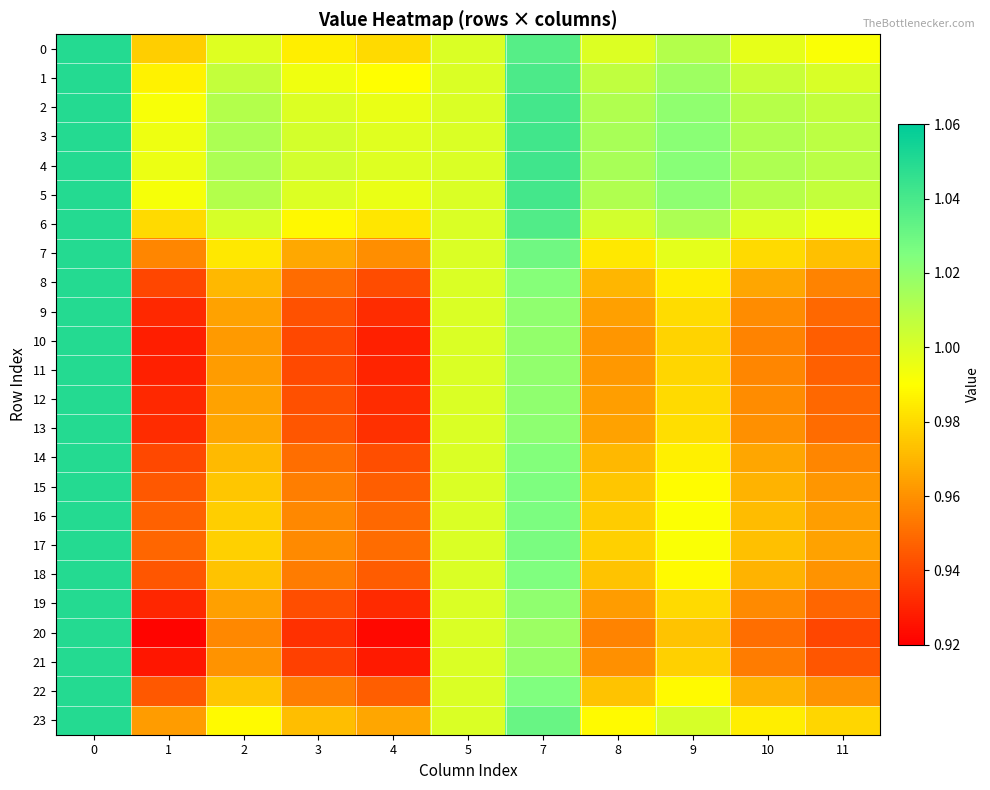

Rank the series by their maximum value, from lowest to highest.

0, 1, 2, 3, 4, 5, 6, 7, 8, 9, 10, 11, 12, 13, 14, 15, 16, 17, 18, 19, 20, 21, 22, 23